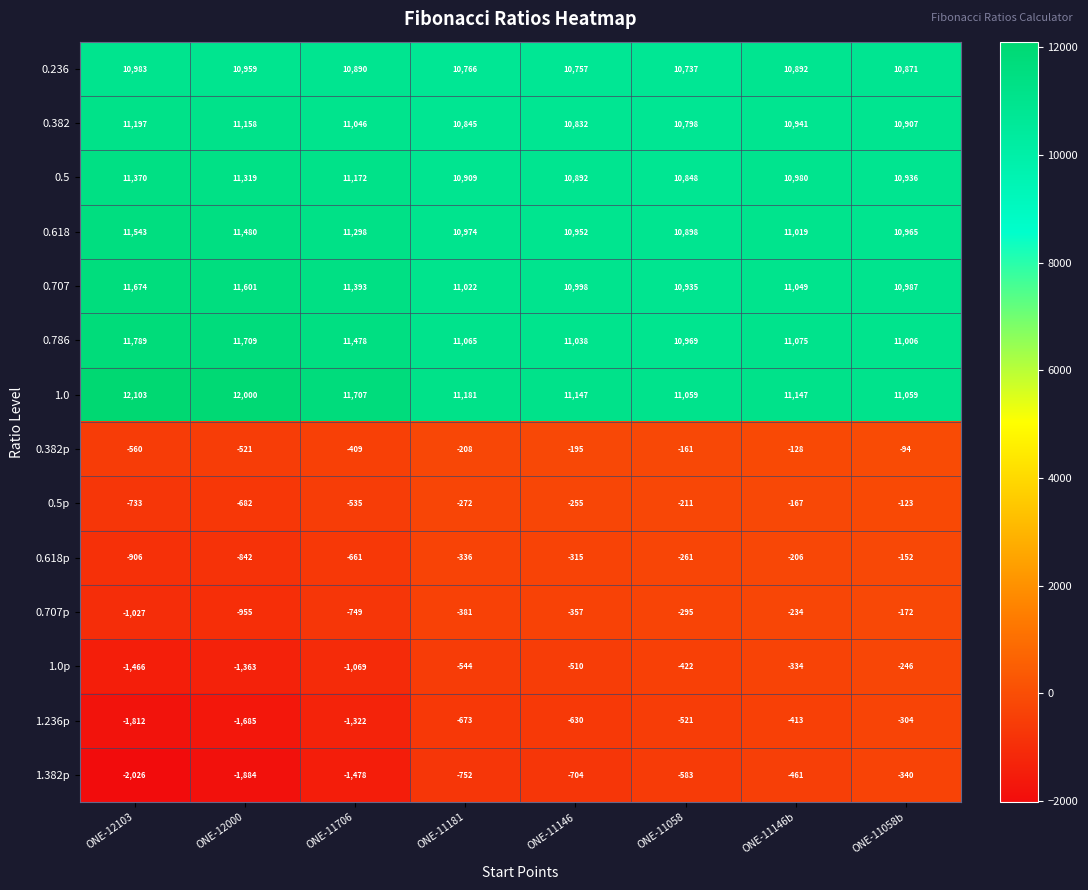

What is the difference between the 0.786 values at ONE-11146 and ONE-11146b?

37